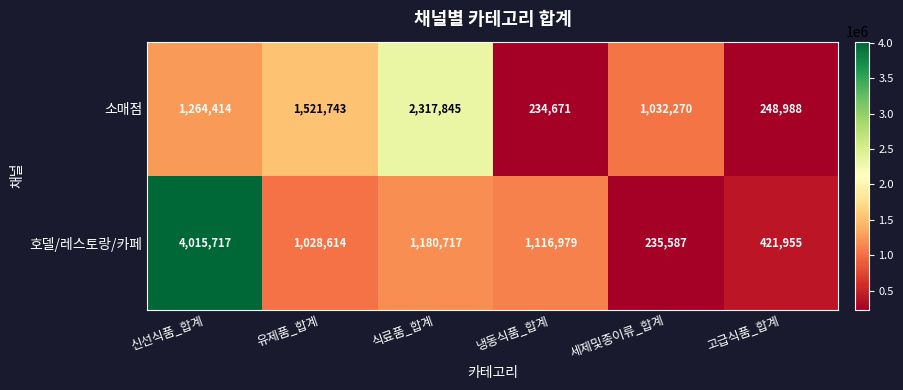

Reading left to right, what are all the values shown in this chart?

소매점: 신선식품_합계=1264414	유제품_합계=1521743	식료품_합계=2317845	냉동식품_합계=234671	세제및종이류_합계=1032270	고급식품_합계=248988
호델/레스토랑/카페: 신선식품_합계=4015717	유제품_합계=1028614	식료품_합계=1180717	냉동식품_합계=1116979	세제및종이류_합계=235587	고급식품_합계=421955